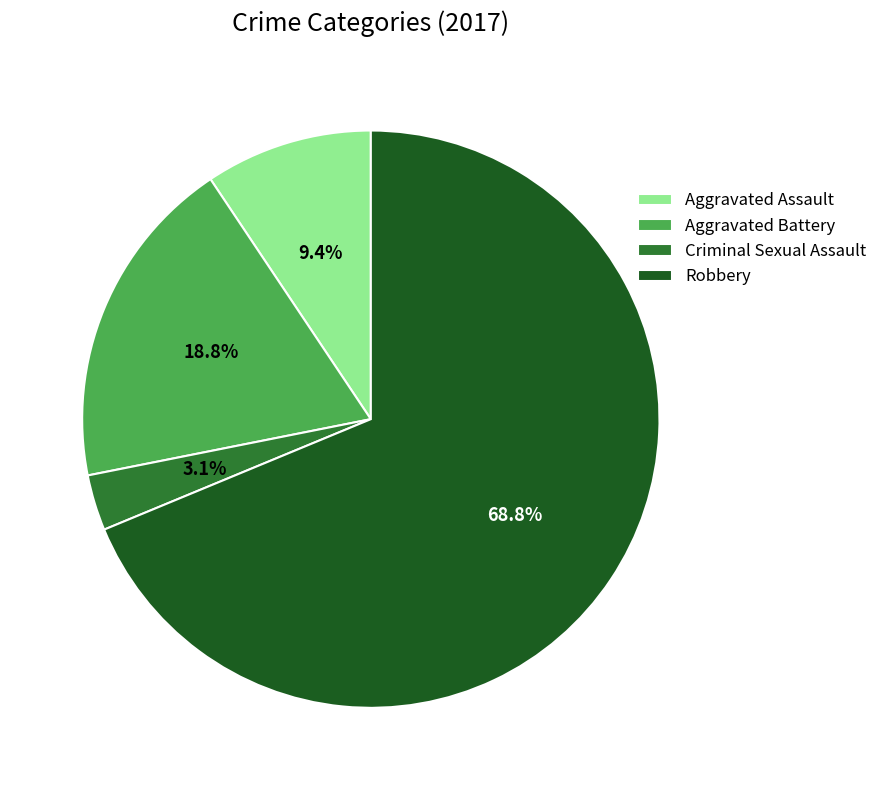

What percentage is the Aggravated Battery slice, to the nearest percent?

19%